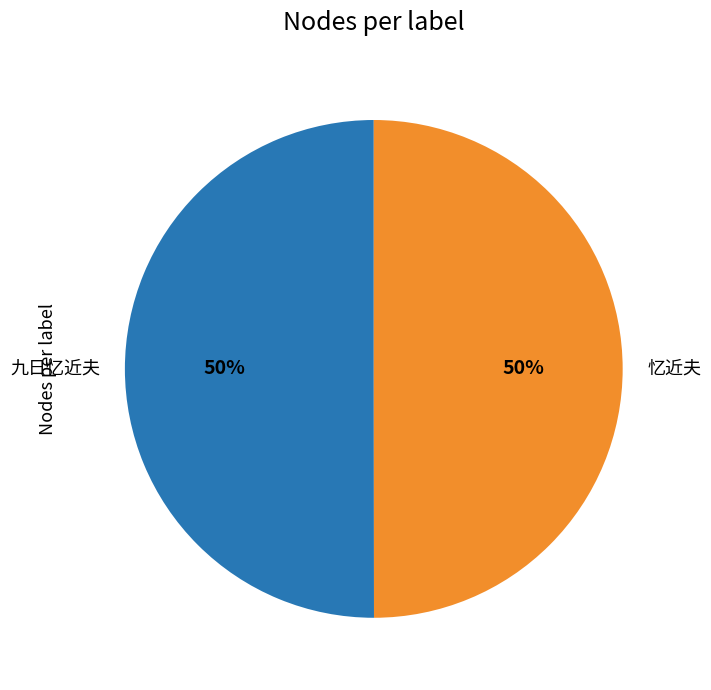

Is it true that 九日忆近夫 is 50% of the pie?

True